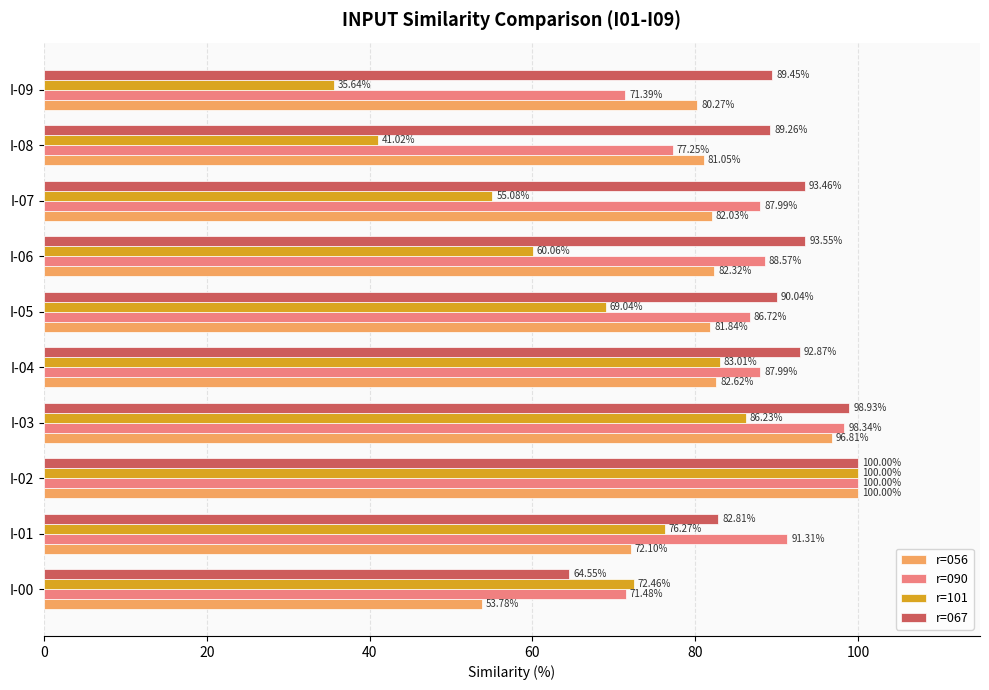

Between I-03 and I-04, which series saw the biggest shift?

r=056